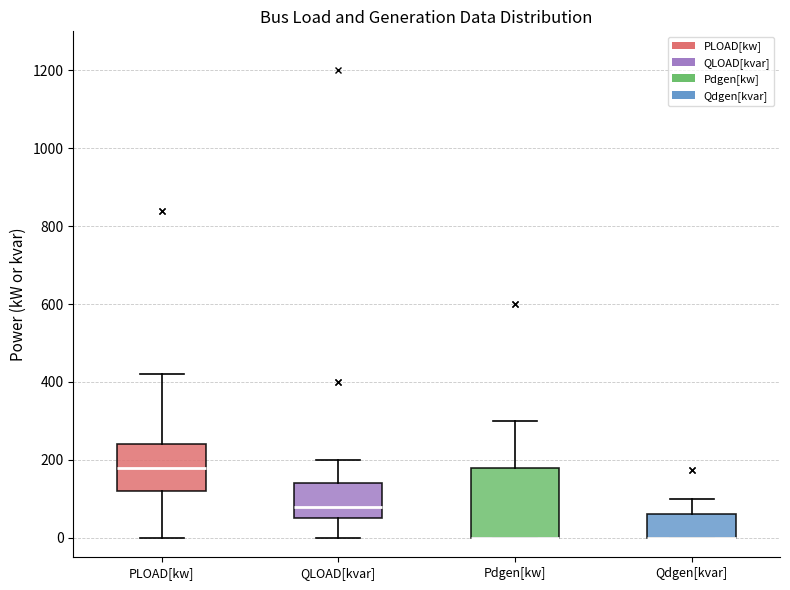

Reading left to right, read every box against the y-axis: the position of its median line, the range the box covers, and the ends of its whiskers. The values are not printed on the chart, so give them approximately, as read against the axis.

PLOAD[kw]: median 180, box 120 to 240, whiskers 0 to 420
QLOAD[kvar]: median 80, box 60 to 140, whiskers 0 to 200
Pdgen[kw]: median 0 (drawn on the box's lower edge), box 0 to 180, whiskers 0 to 300
Qdgen[kvar]: median 0 (drawn on the box's lower edge), box 0 to 60, whiskers 0 to 100